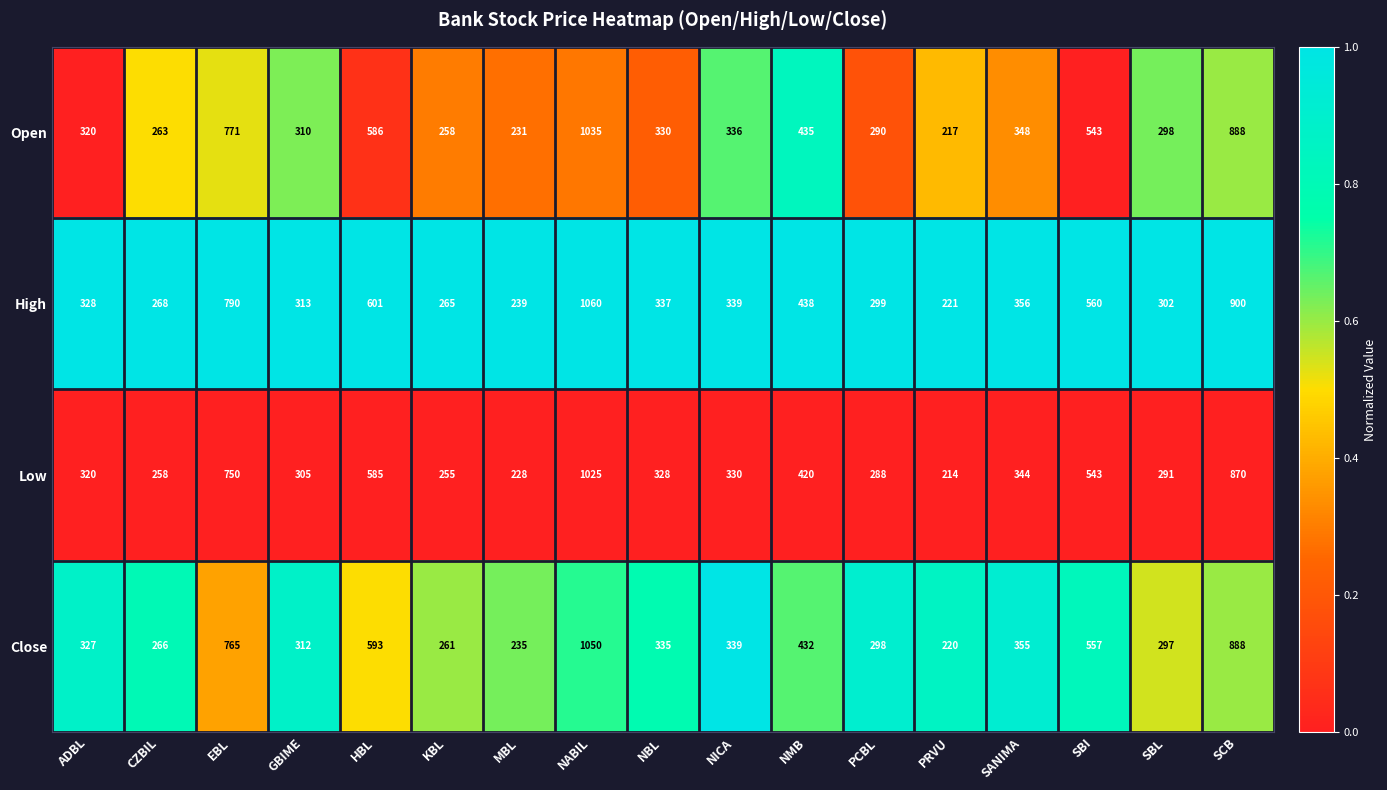

What is the difference between the High values at NICA and ADBL?

11